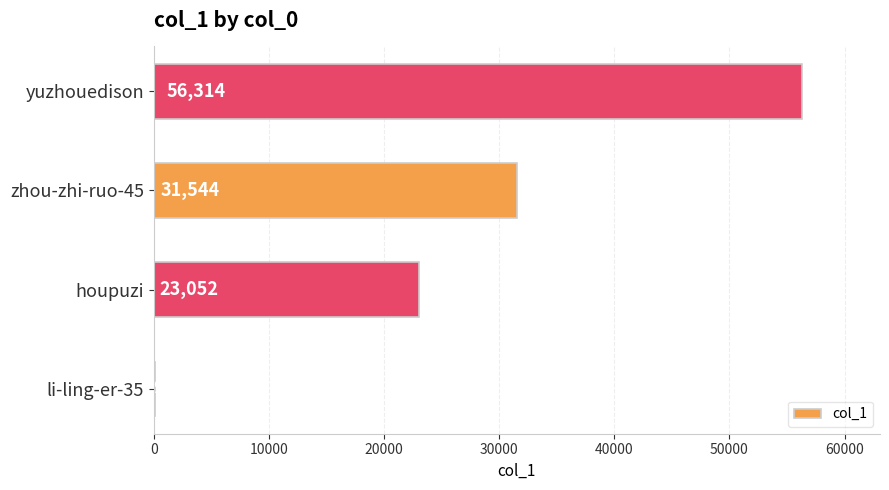

How many series are shown in this chart?

1